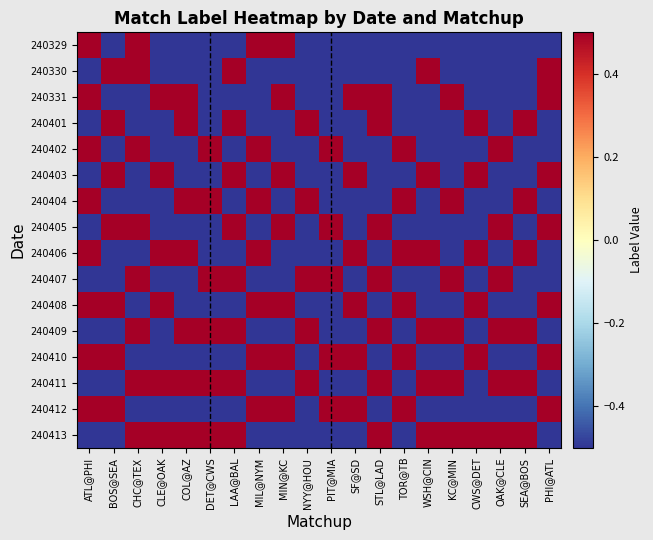

What is the difference between the highest and lowest values at TOR@TB?

1.0